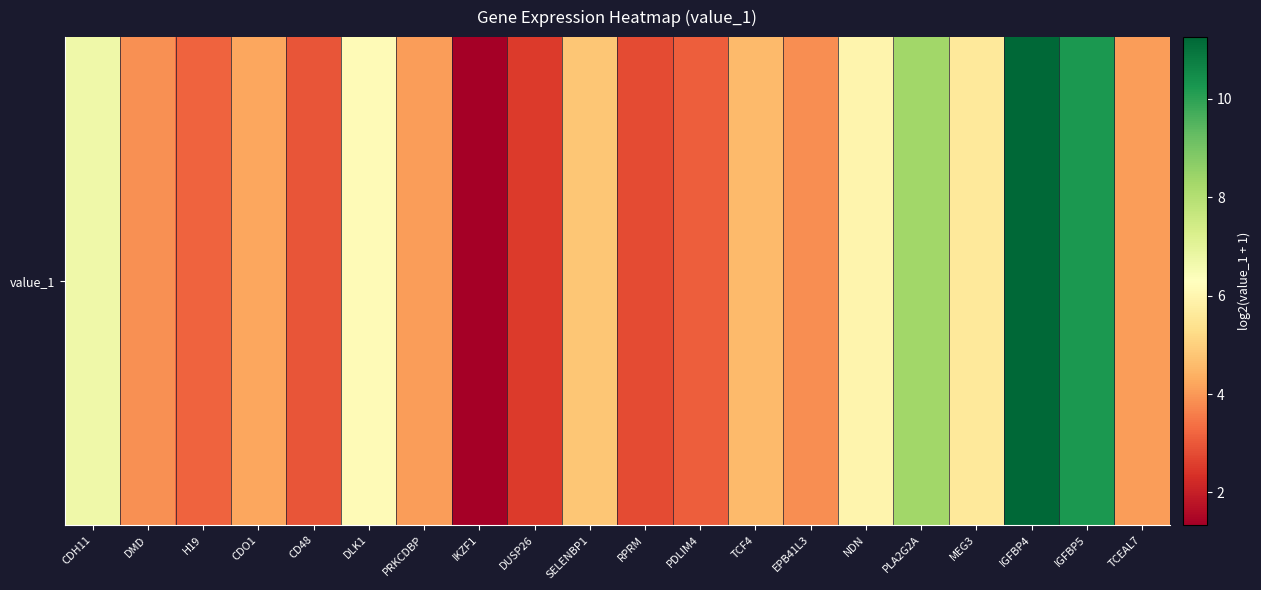

At which category does the chart reach its peak across all series?

IGFBP4